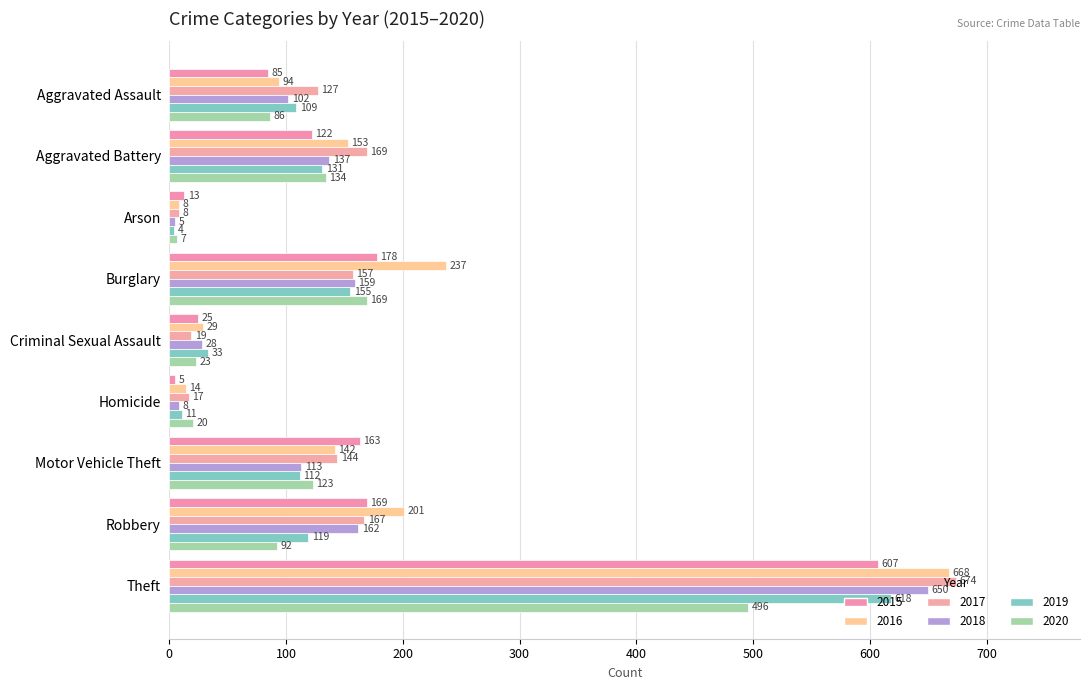

What is the maximum value shown in the chart?

674